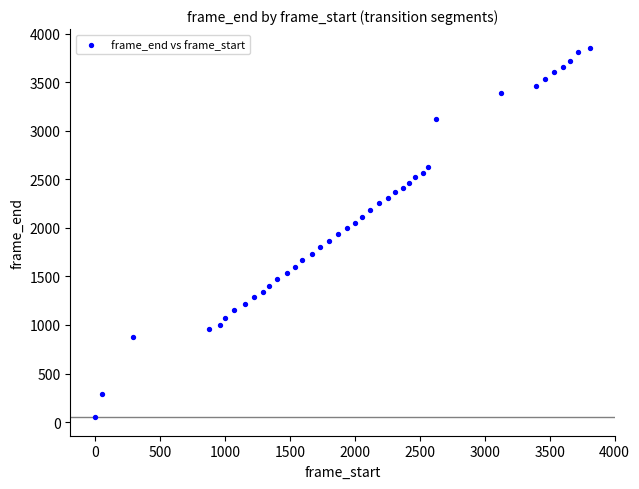

What is the range of X values (max minus min)?

3812